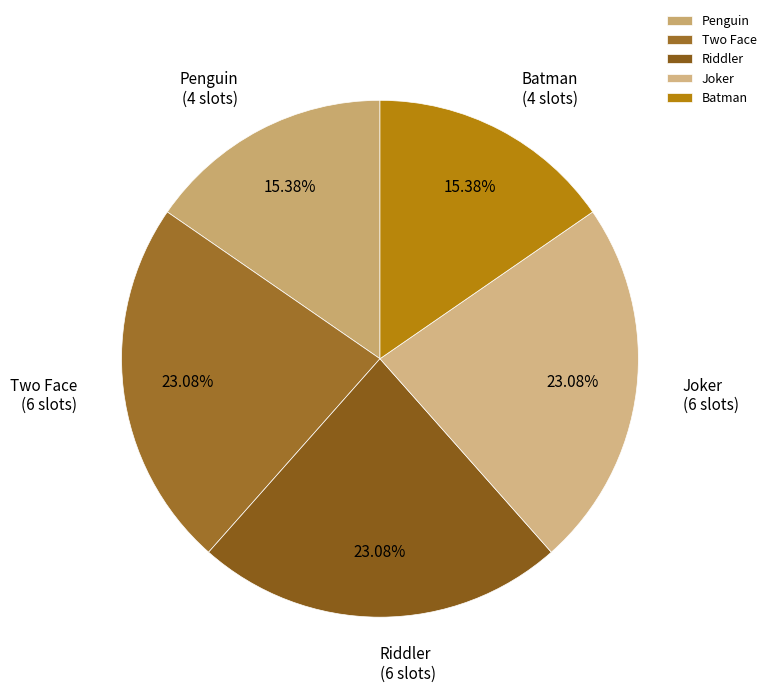

Do Penguin and Riddler together represent more than half of the pie?

No